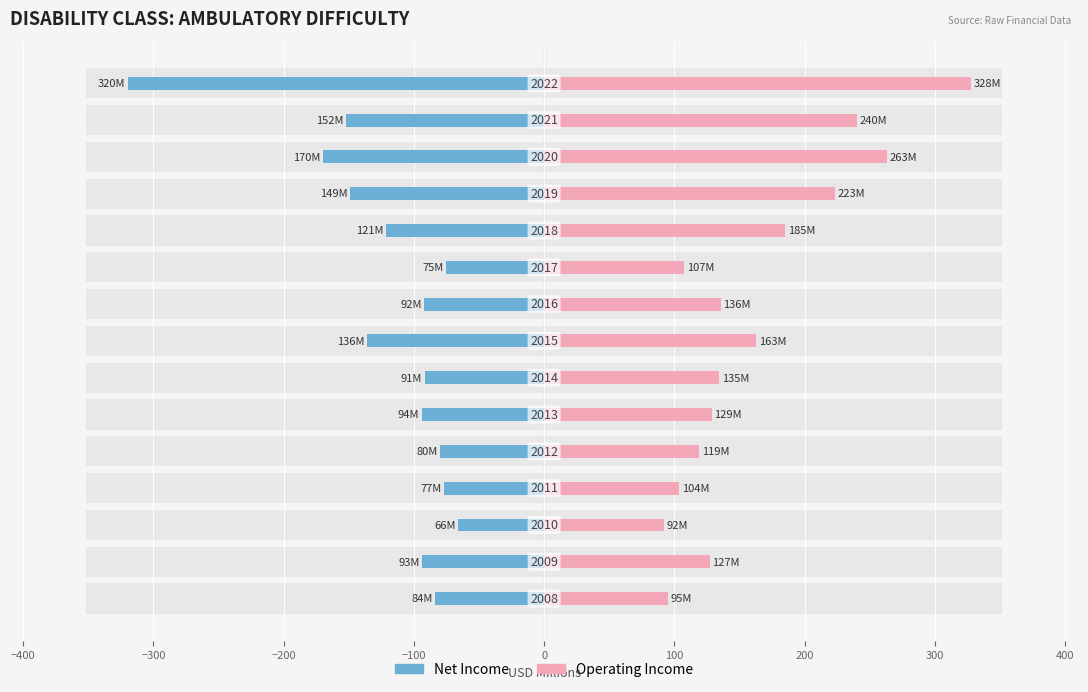

What is the sum of all NetIncome (M) values?

-1799.6